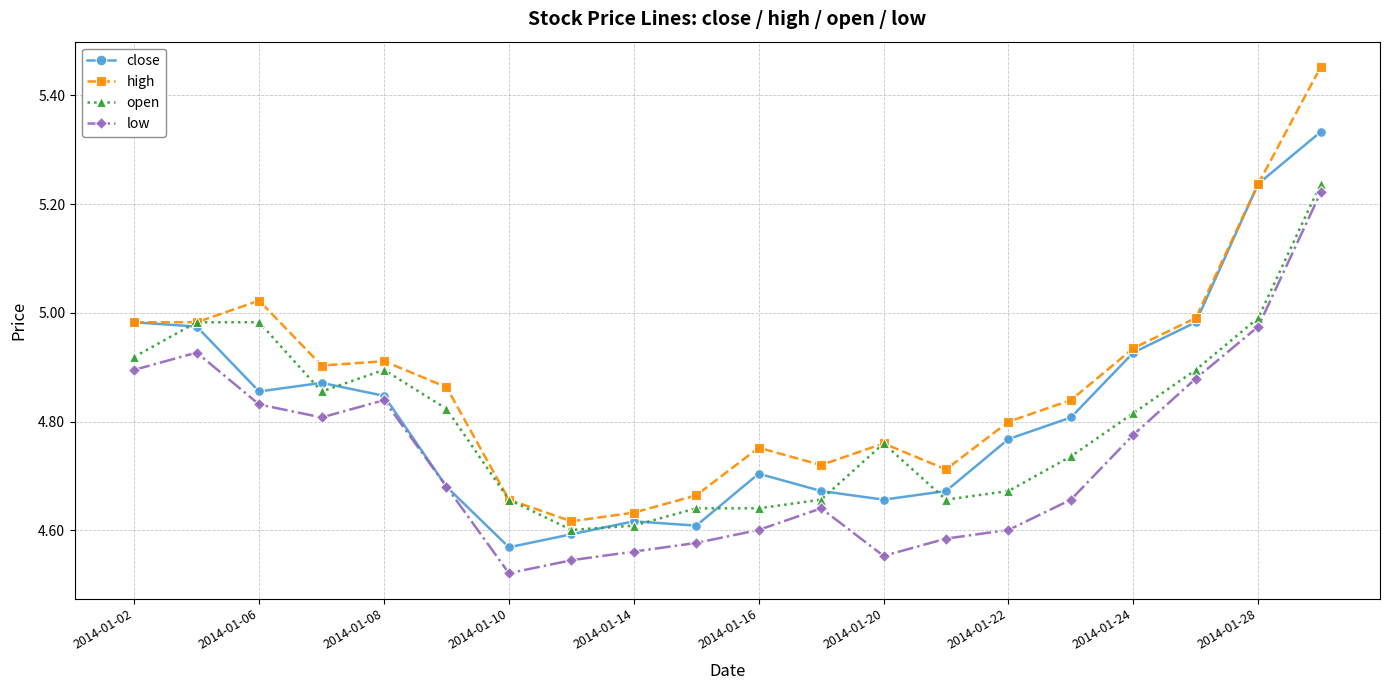

Which series has the widest spread of values?

high